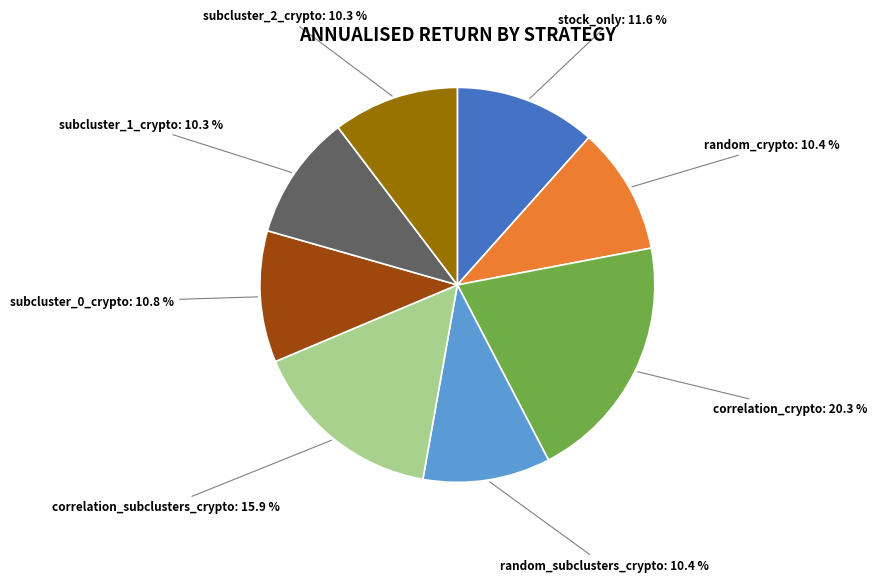

Is there a majority slice in this chart?

No